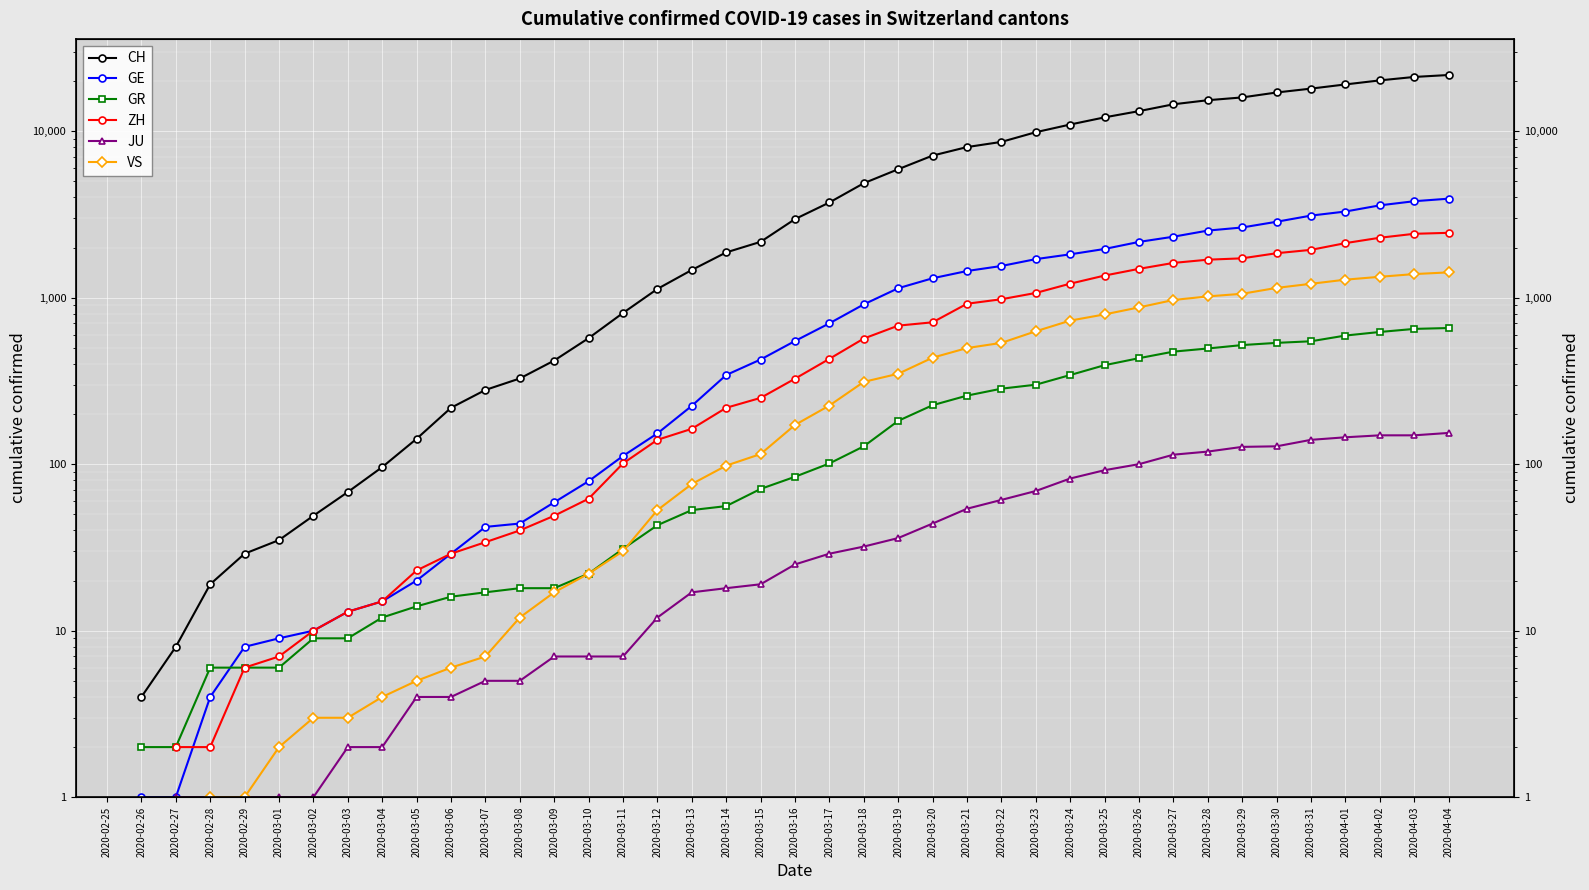

What are all the series names shown in the legend?

CH, GE, GR, ZH, JU, VS